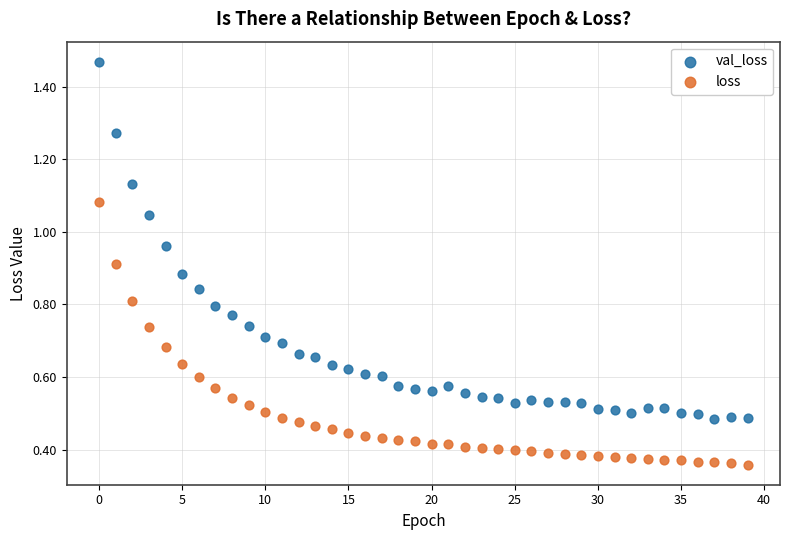

What are all the series names shown in the legend?

val_loss, loss